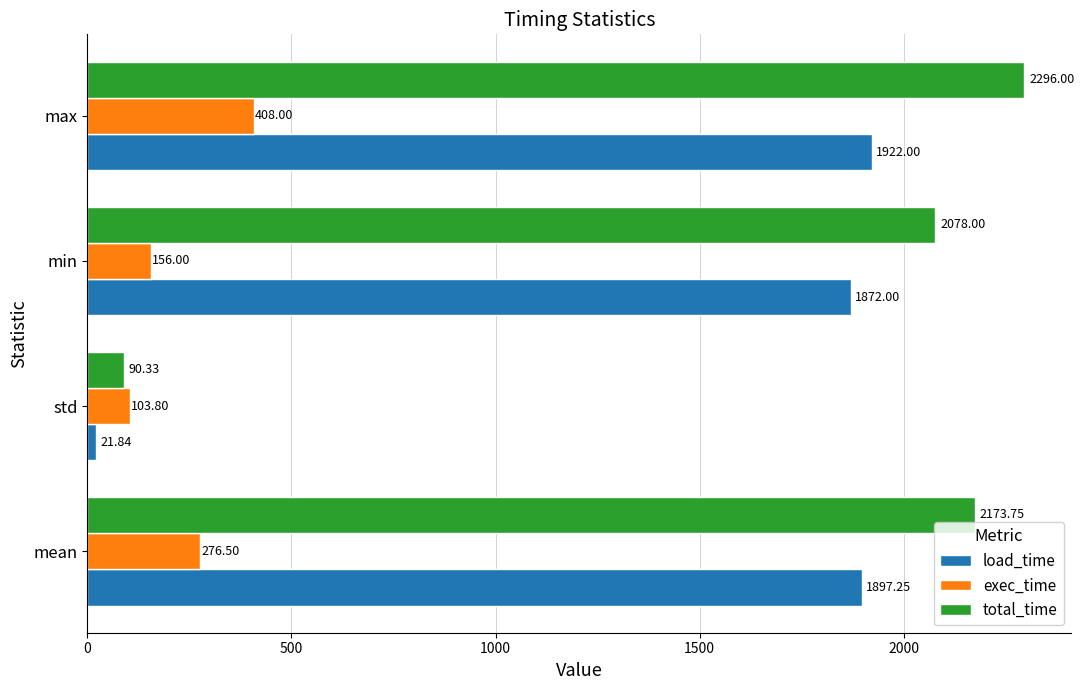

How many distinct data groups are displayed?

3